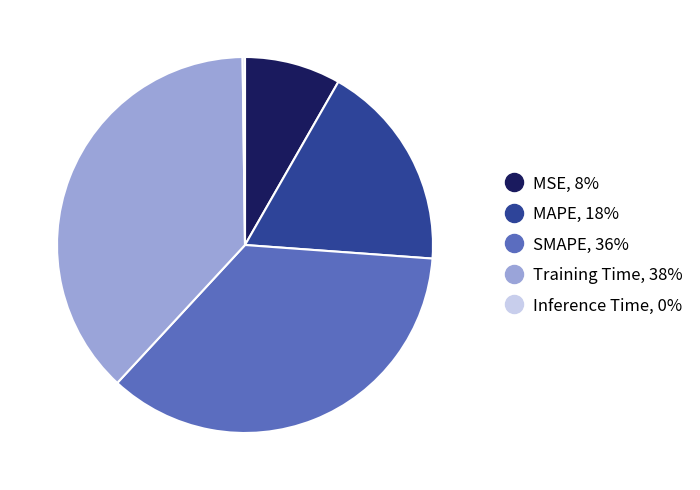

Between SMAPE and Training Time, which is larger?

Training Time